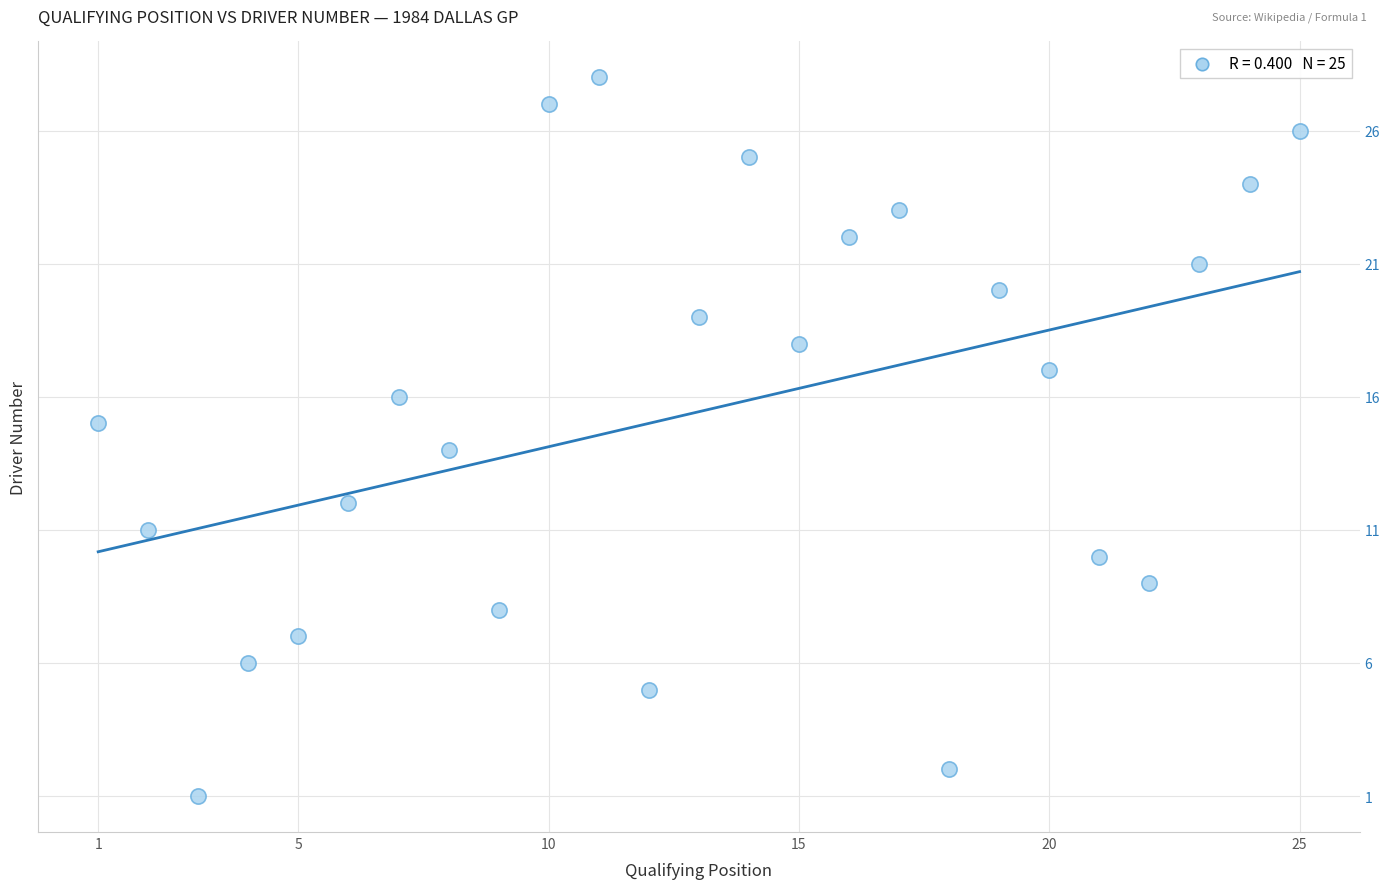

What is the range of Y values (max minus min)?

27